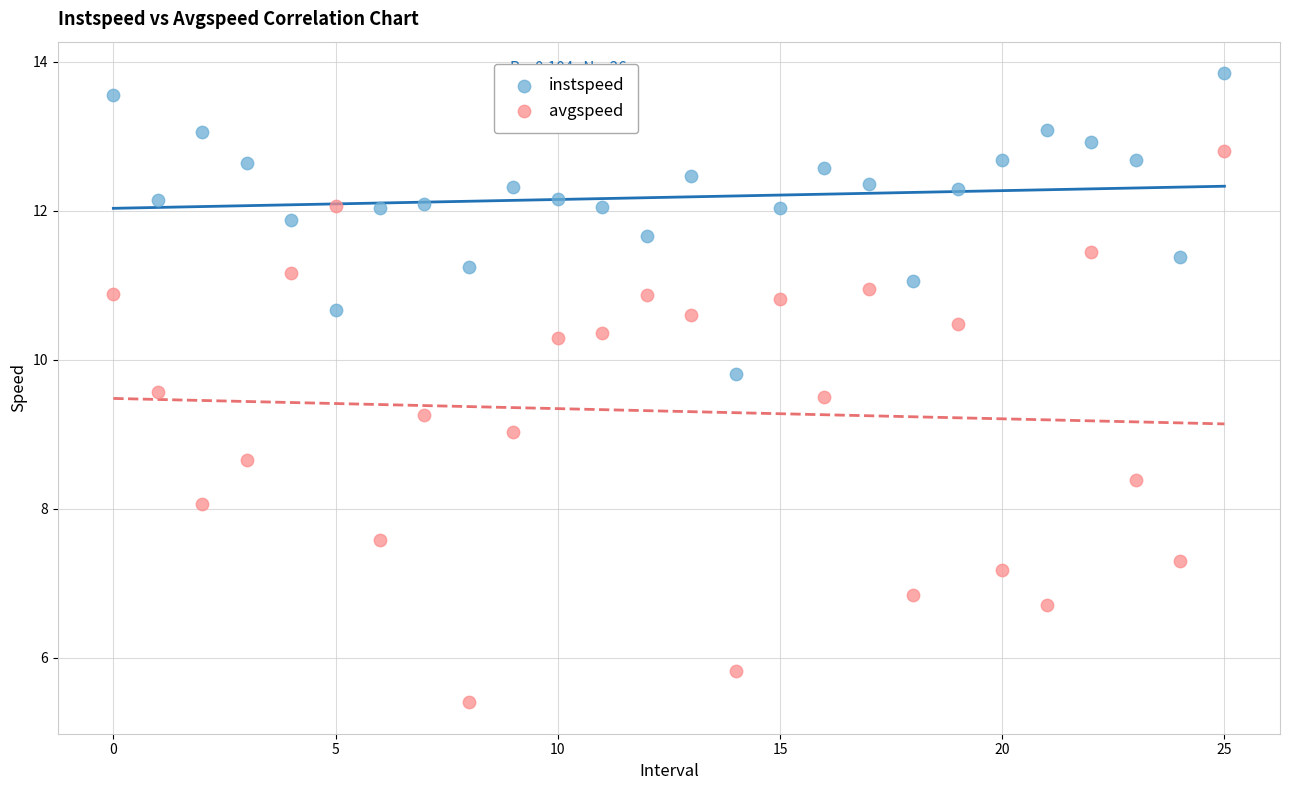

Which series has the widest spread of Y values?

avgspeed